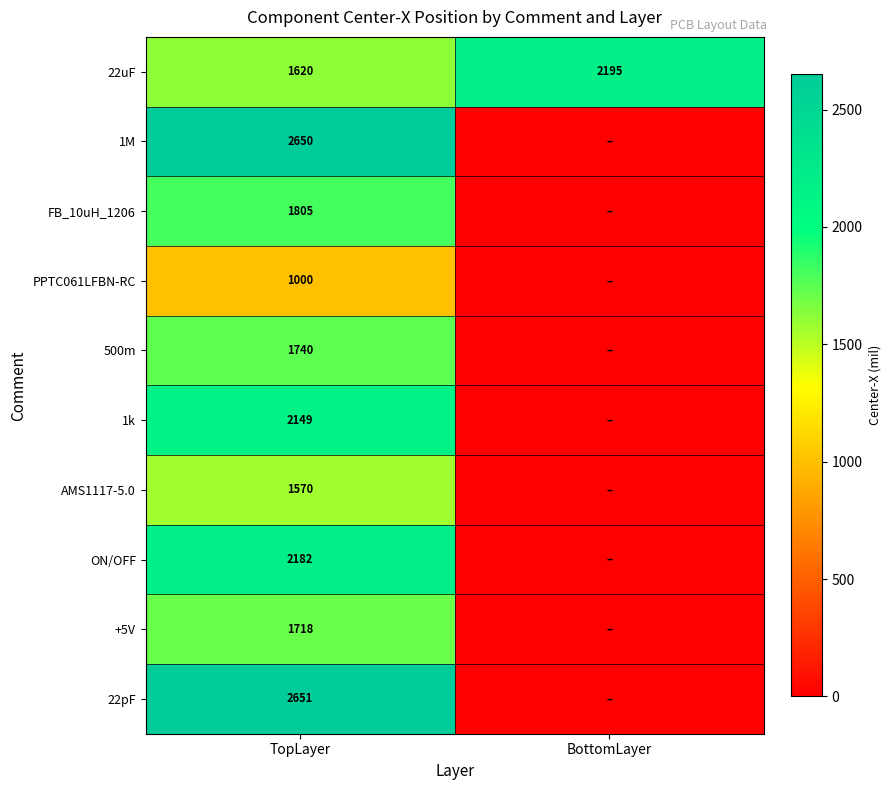

The +5V series shows 2371 at TopLayer. True or false?

False